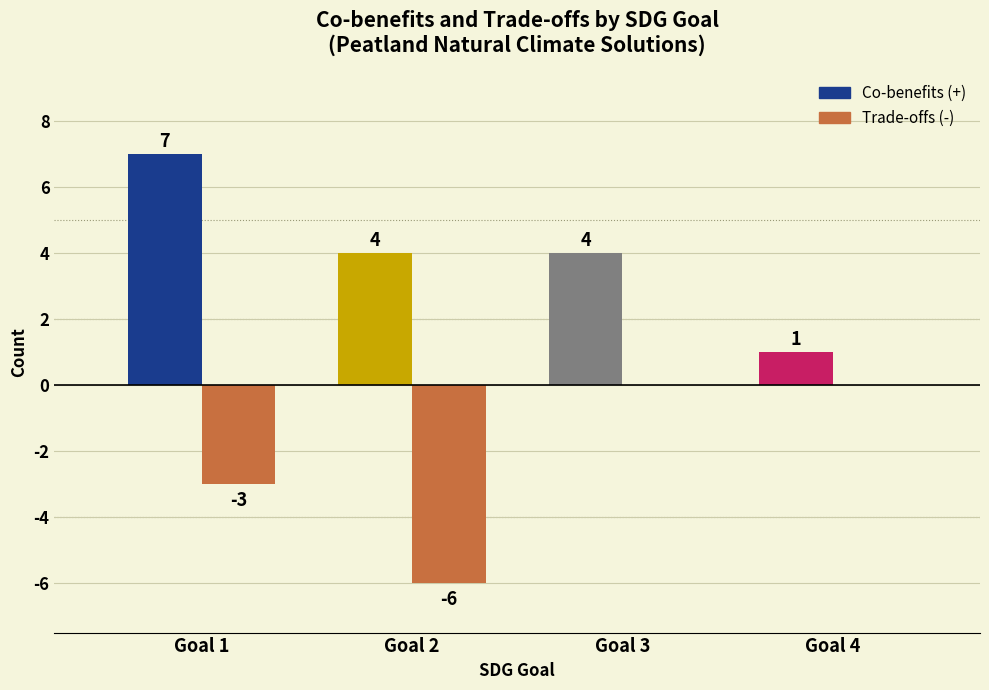

What is the sum of the Co-benefits (+) values at Goal 1 and Goal 2?

11